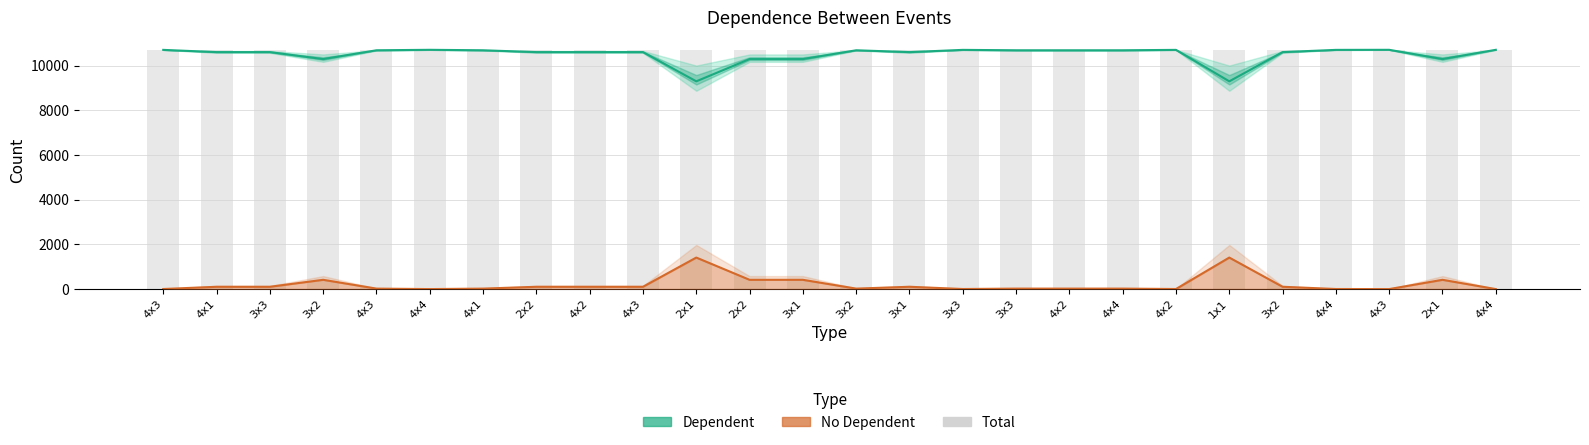

At how many categories does at least one series exceed 3188?

26